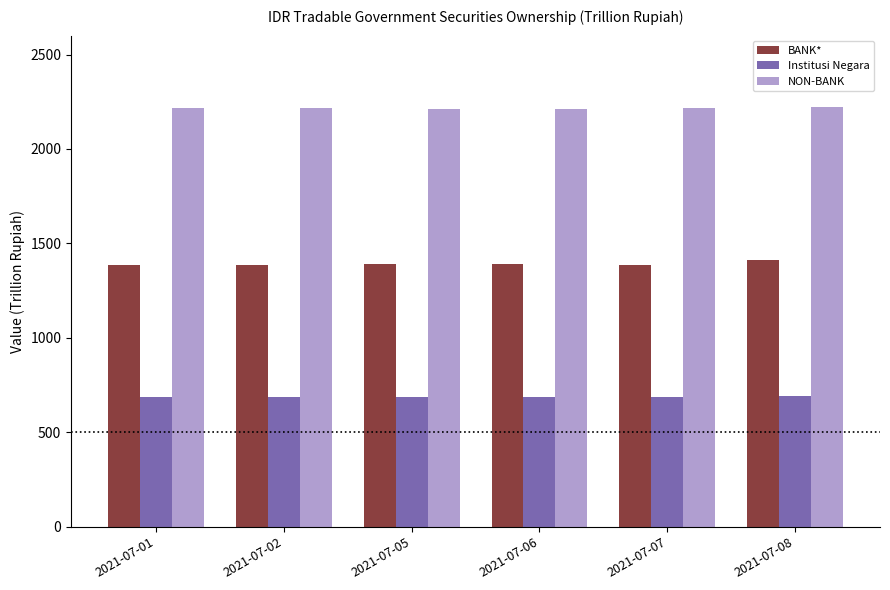

Which series has the largest total across all categories?

NON-BANK